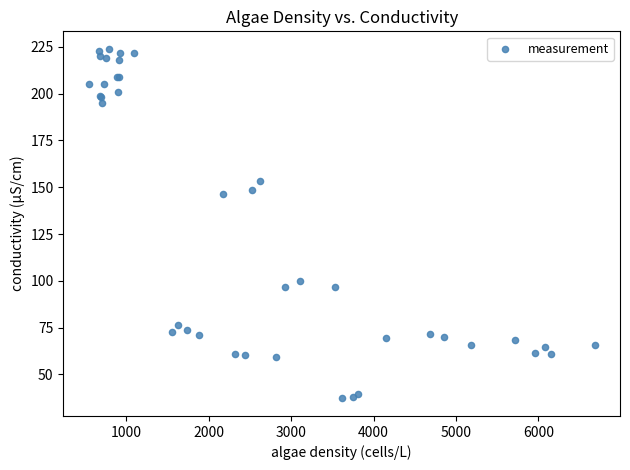

What Y value in the scatter plot is closest to 130?

146.5